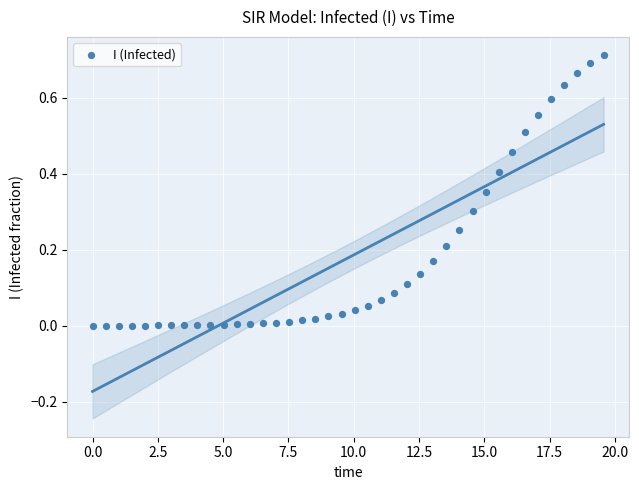

What is the range of X values (max minus min)?

19.6